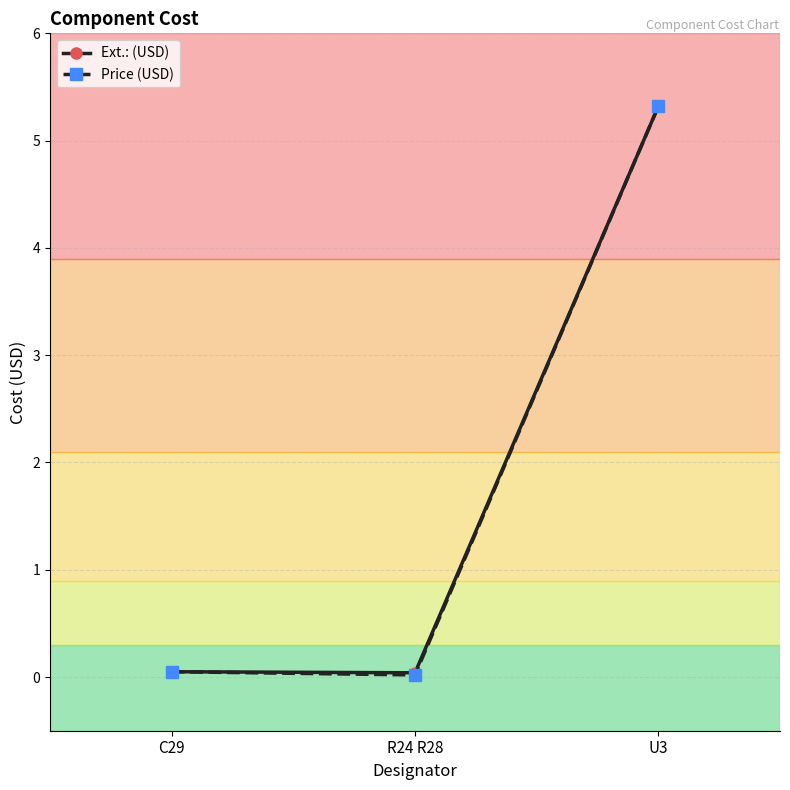

True or false: Price (USD) has a value of 0.1 at C29.

True